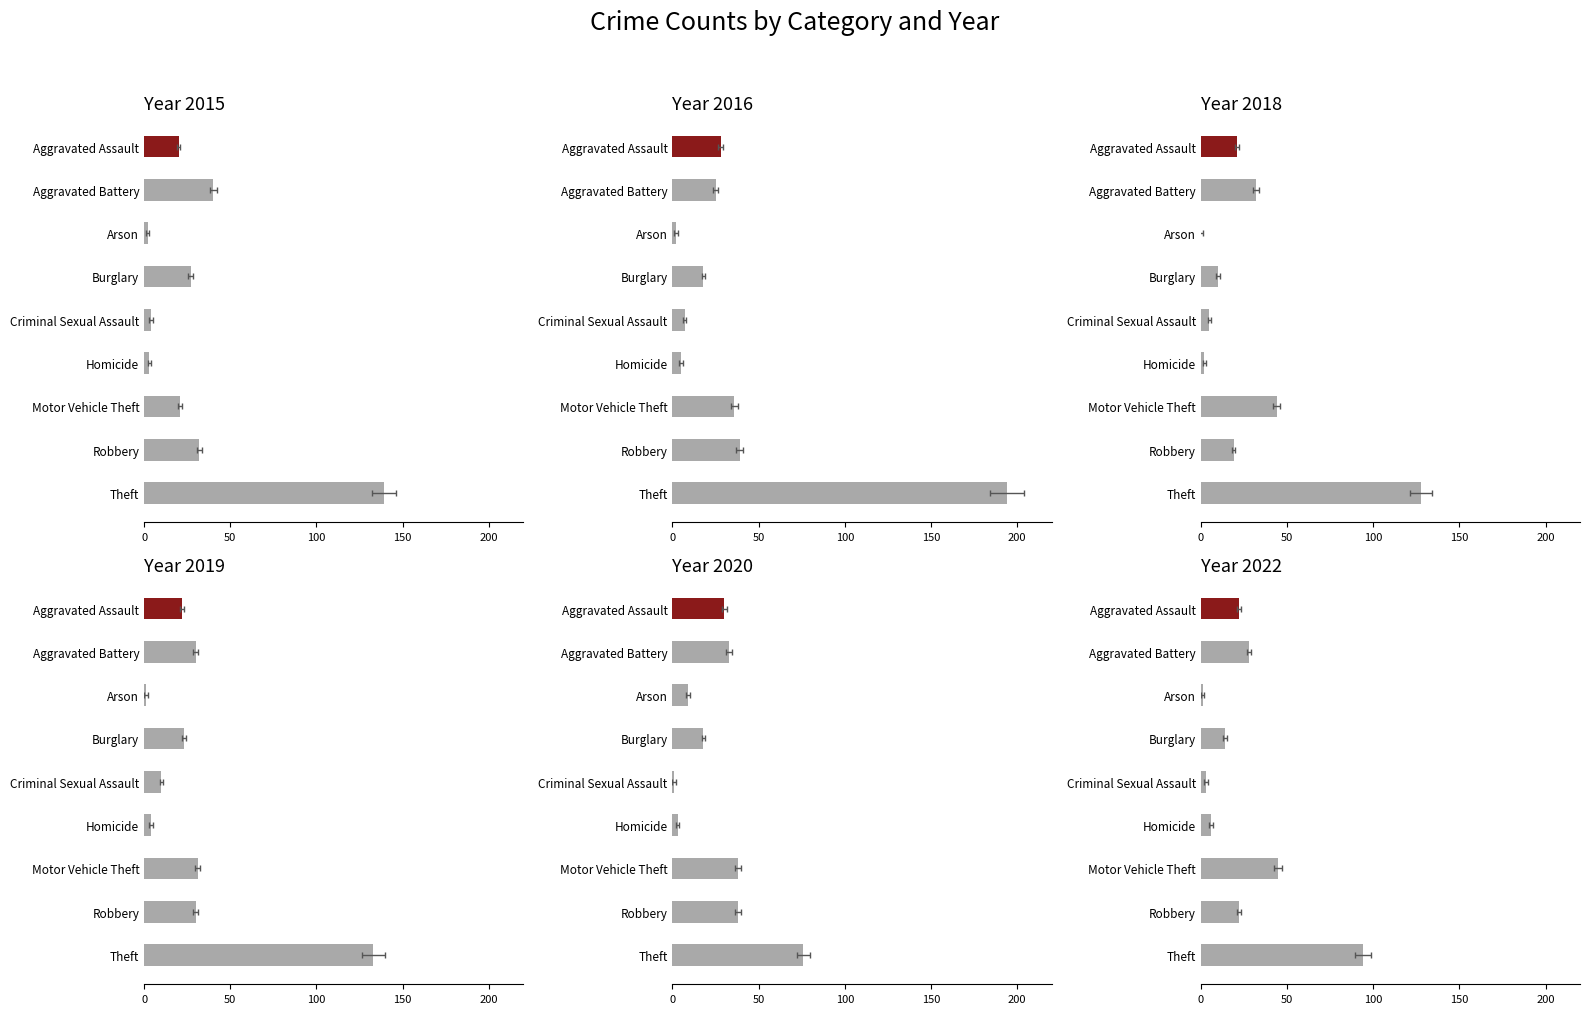

Is the value of 2018 at Aggravated Assault greater than the value of 2015 at Burglary?

No